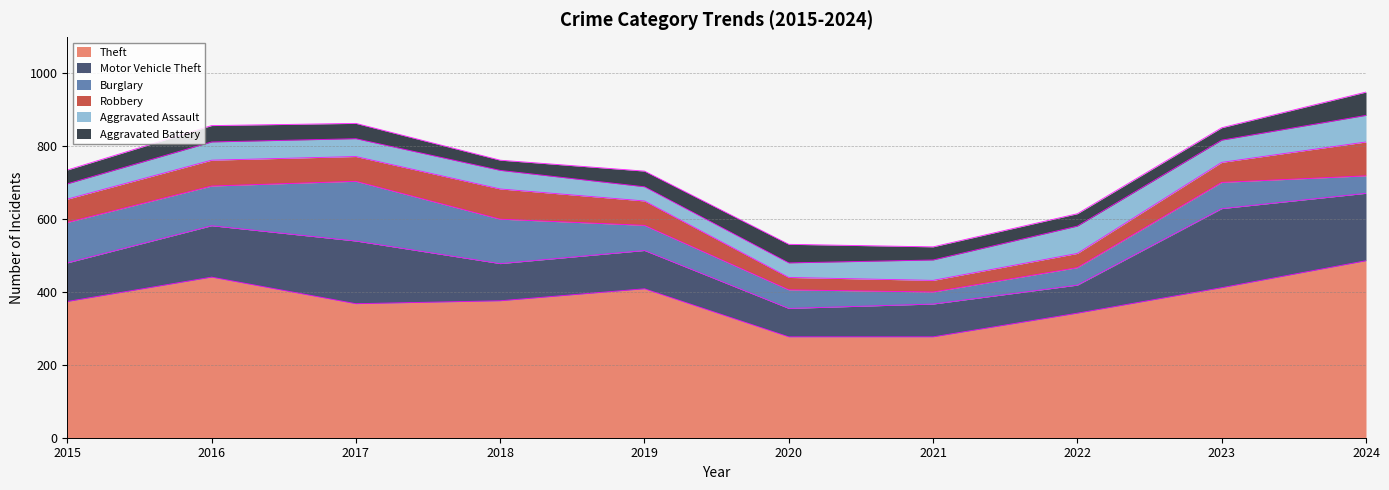

True or false: Robbery has a value of 64 at 2015.

True